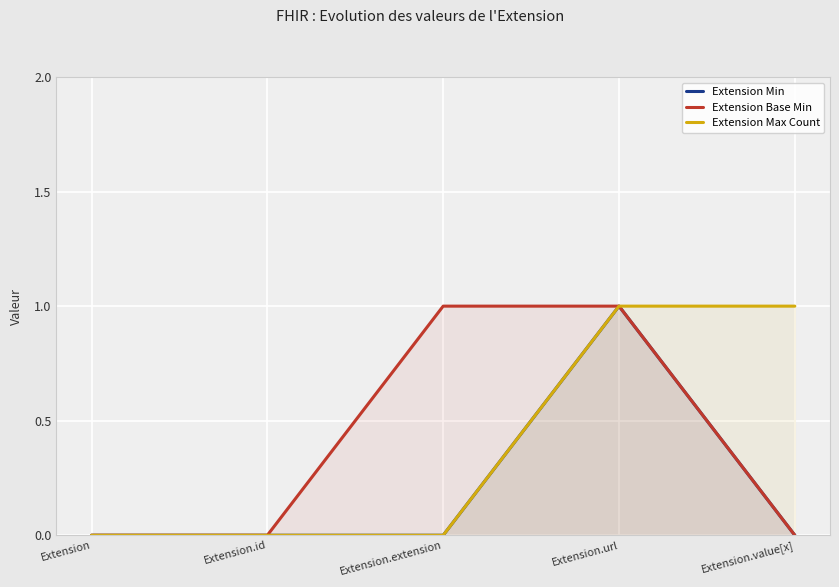

At which category does Extension Min reach its first local peak?

Extension.url